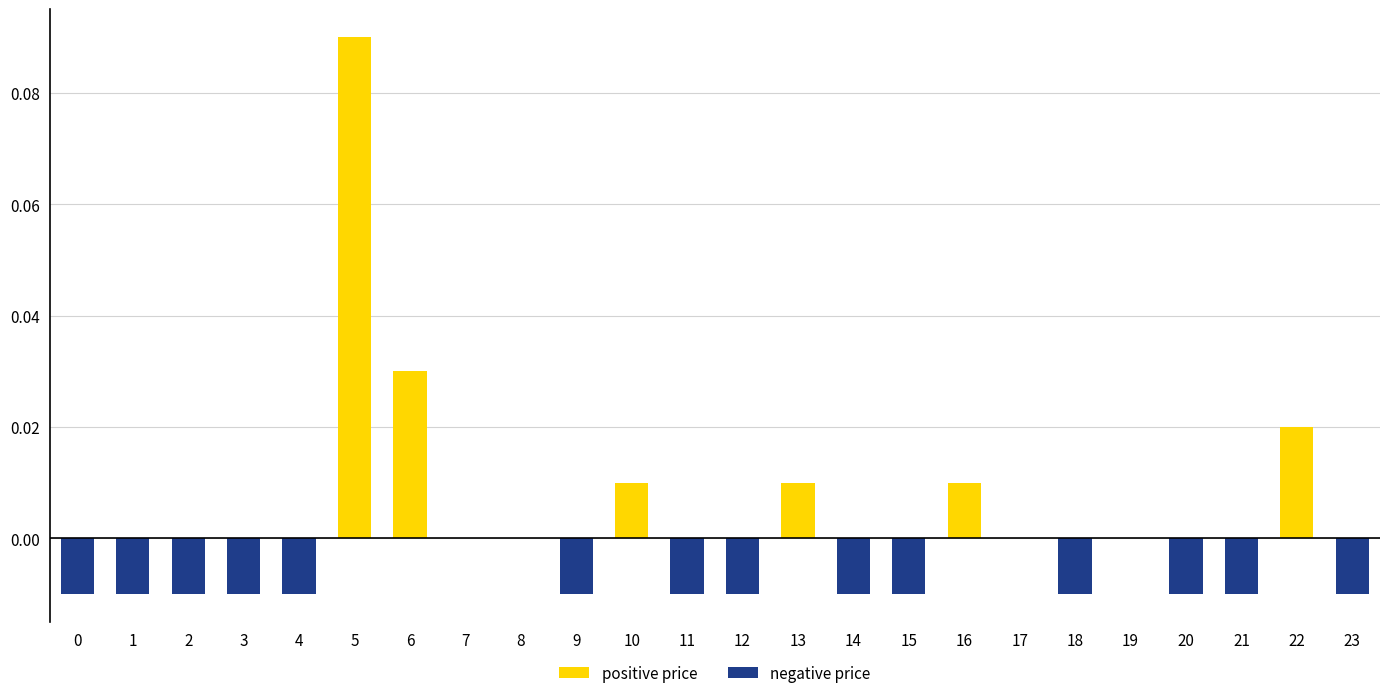

Which category has the highest value across all series?

5